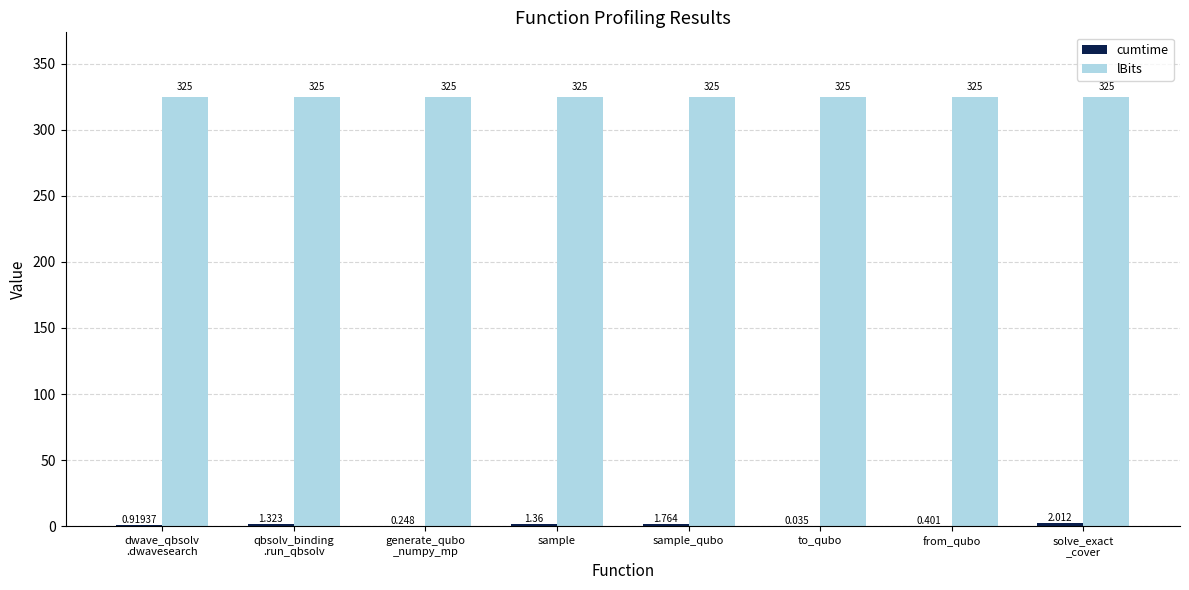

What is the spread (max minus min) of values at sample?

323.6